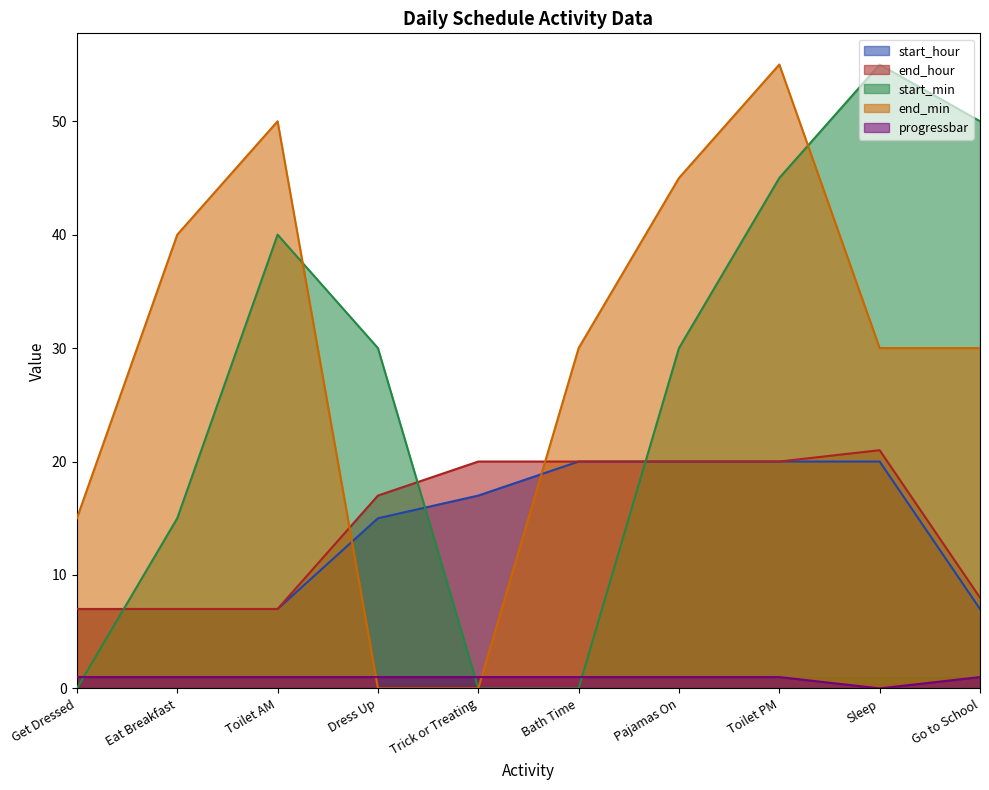

Rank the series at Trick or Treating from lowest to highest value.

start_min, end_min, progressbar, start_hour, end_hour